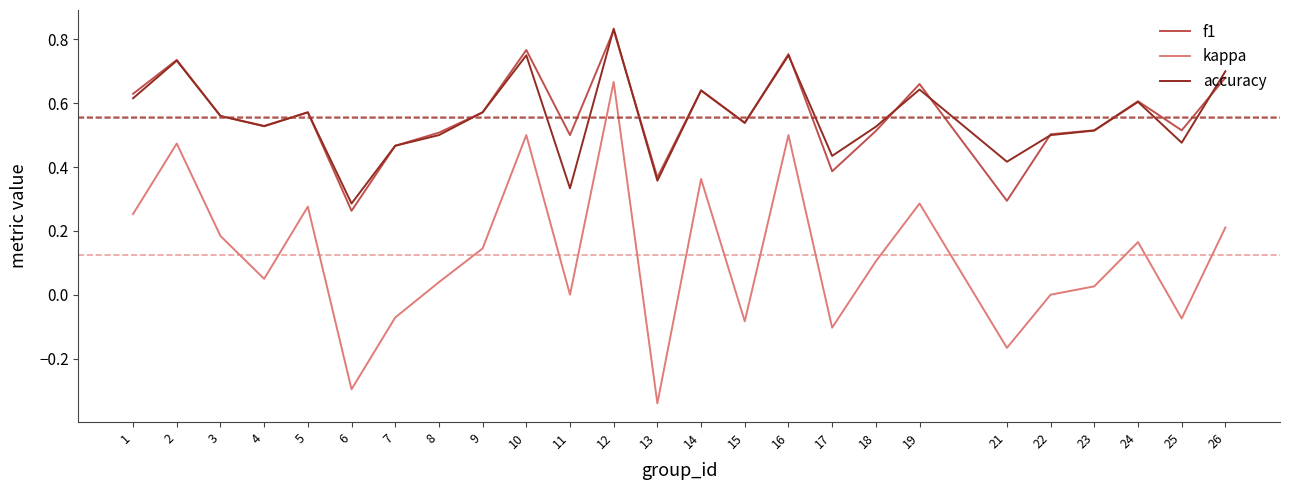

True or false: accuracy and kappa cross at least once.

False